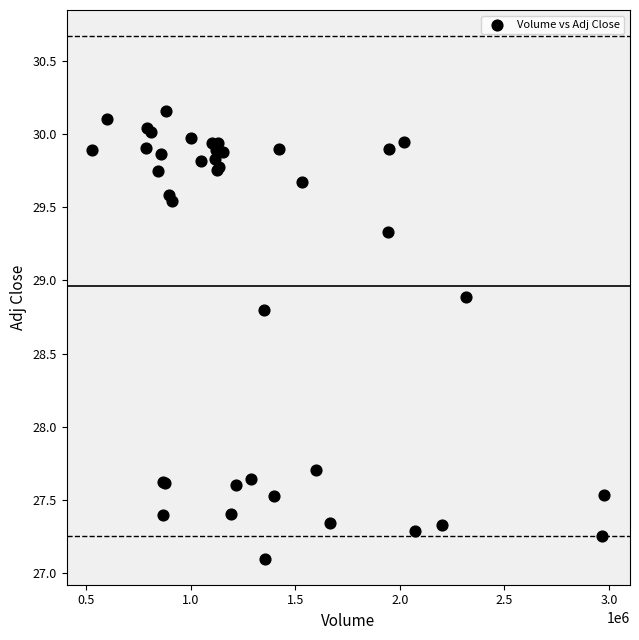

What Y value in the scatter plot is closest to 28?

27.7